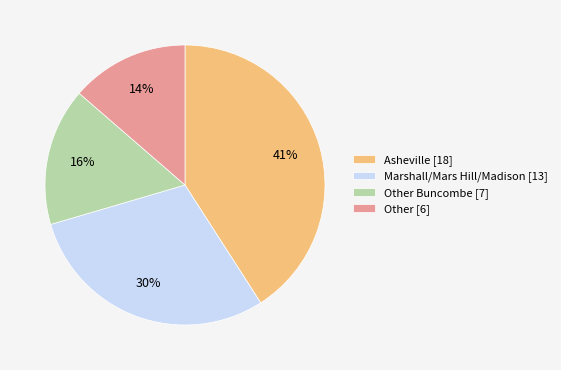

To the nearest percent, what is the average slice percentage?

25%